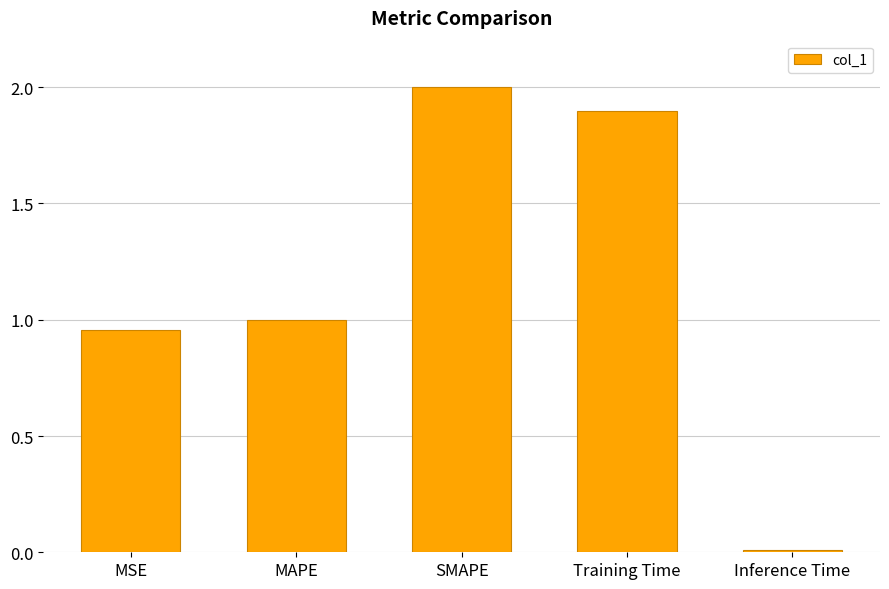

Are the bars horizontal?

No